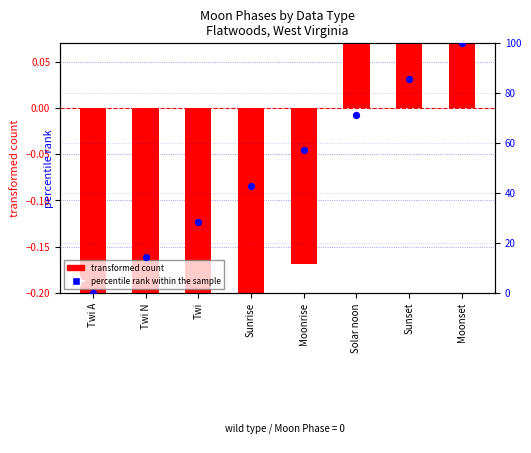

Which series contains the highest Y value?

percentile rank within the sample